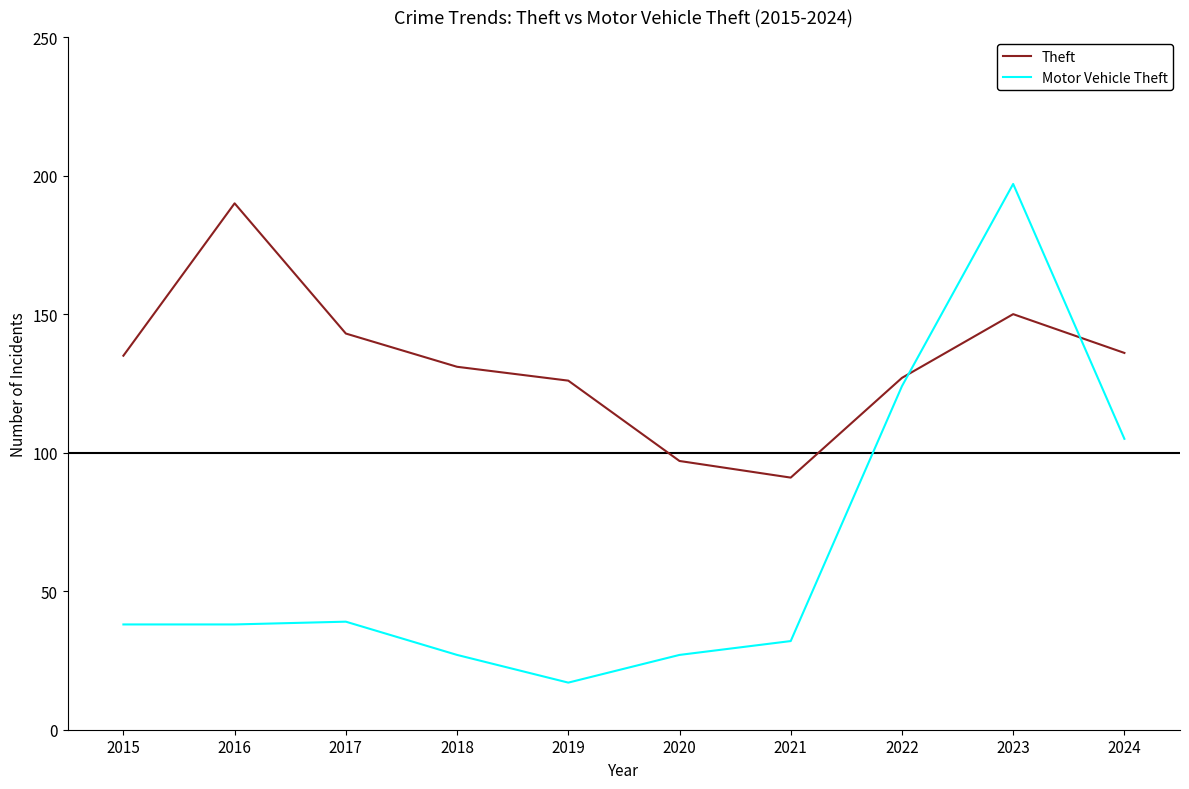

List the series in order of their overall mean, highest first.

Theft, Motor Vehicle Theft